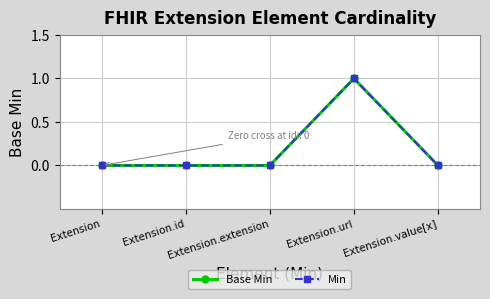

True or false: Min has more than 0 interior local peaks.

True